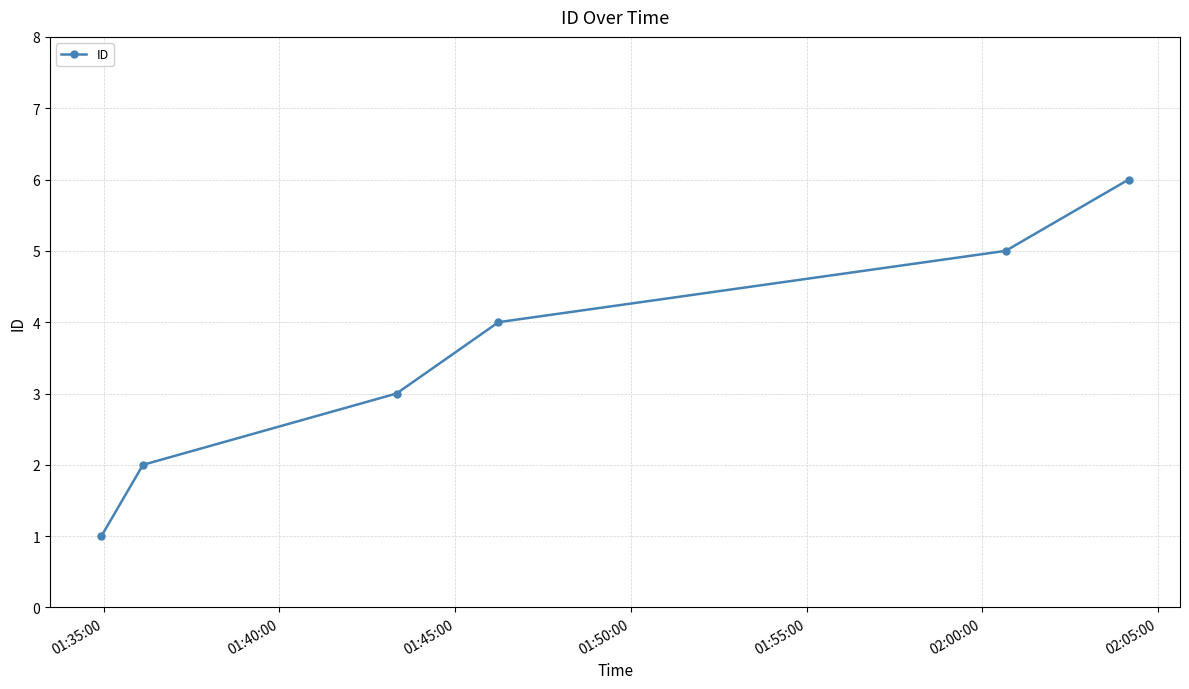

What is the average value?

4